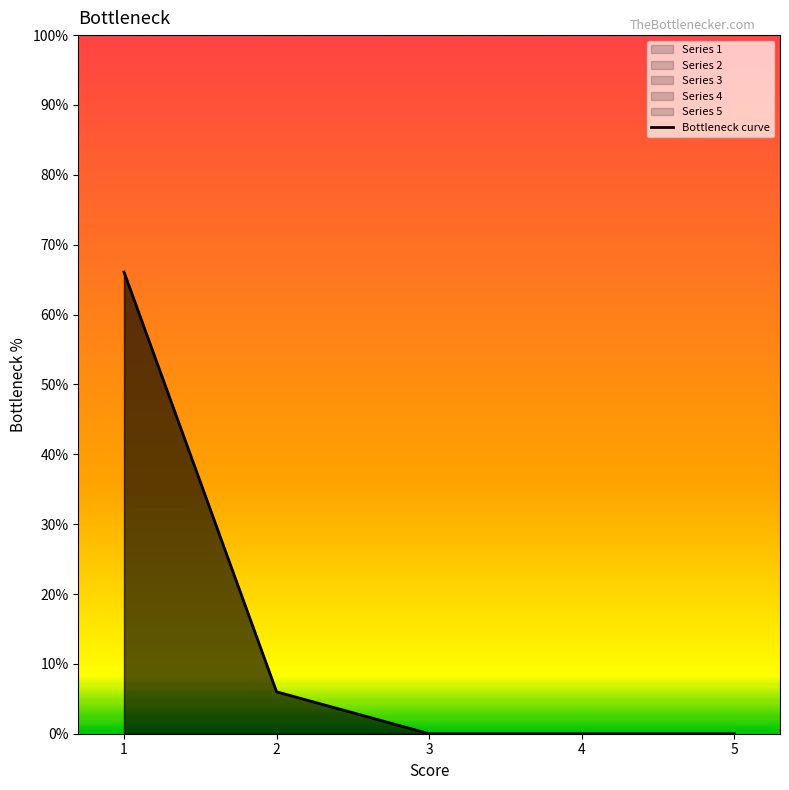

True or false: the data has more than 0 interior local peaks.

False